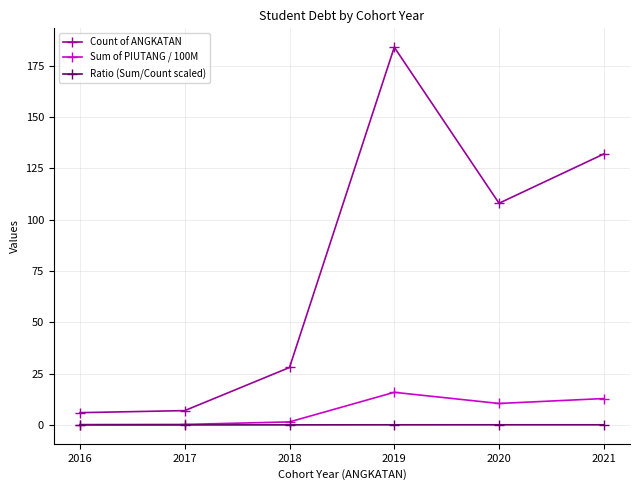

Is this an area chart (filled region under the line)?

No